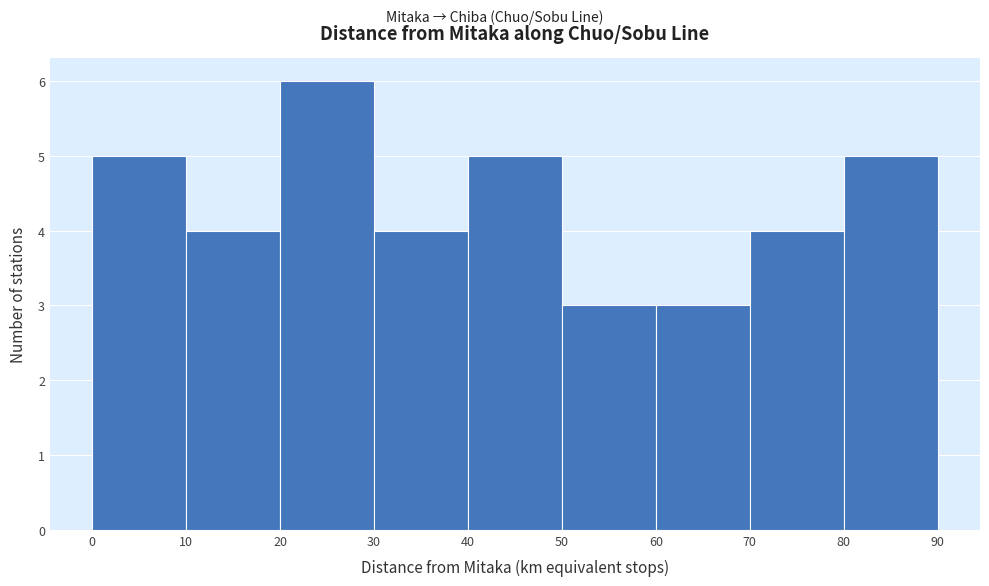

Over which range of the x-axis is the bar tallest?

20 to 30